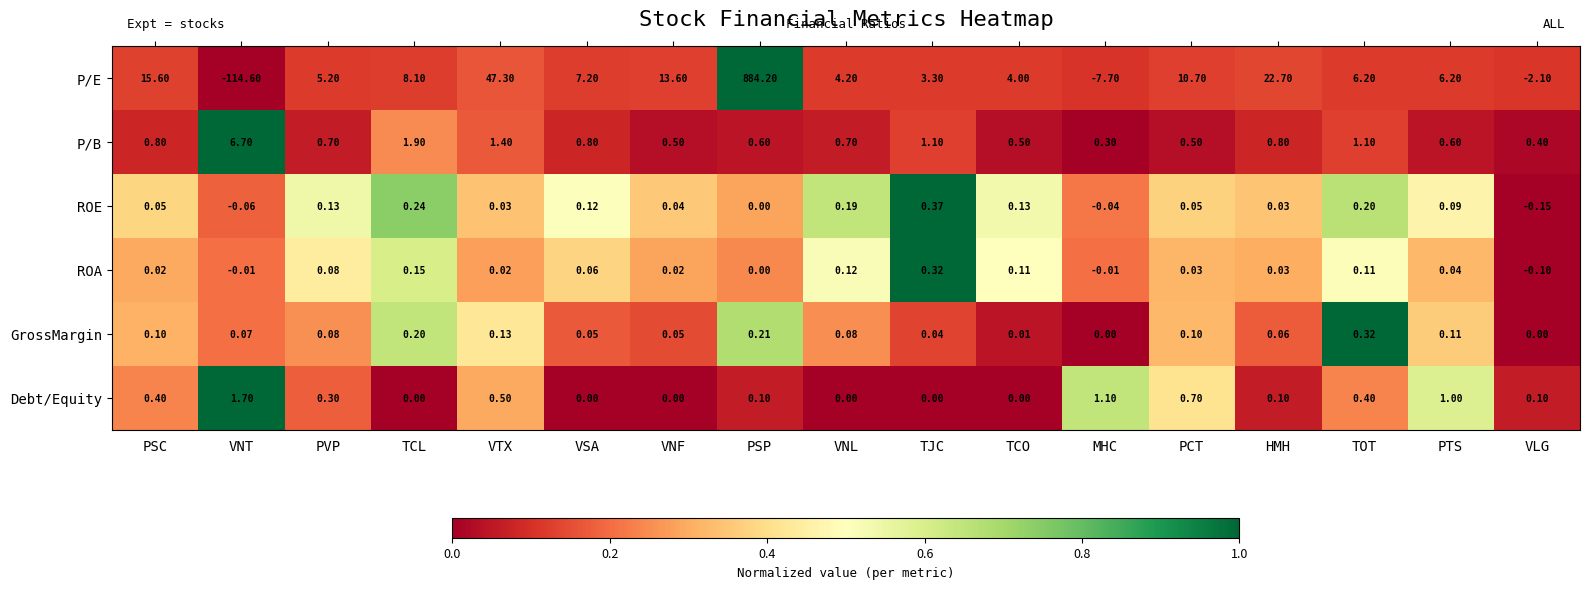

At which category does the chart reach its peak across all series?

PSP